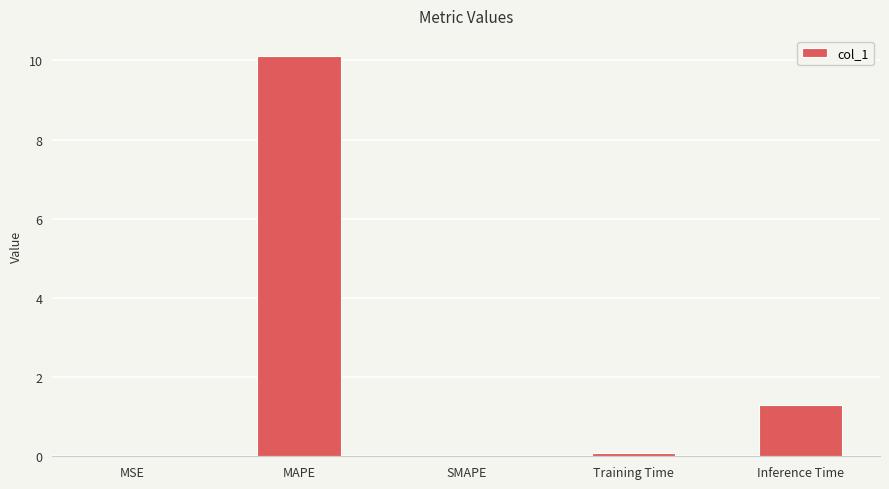

Is it true that the value at MAPE is 10.1?

True